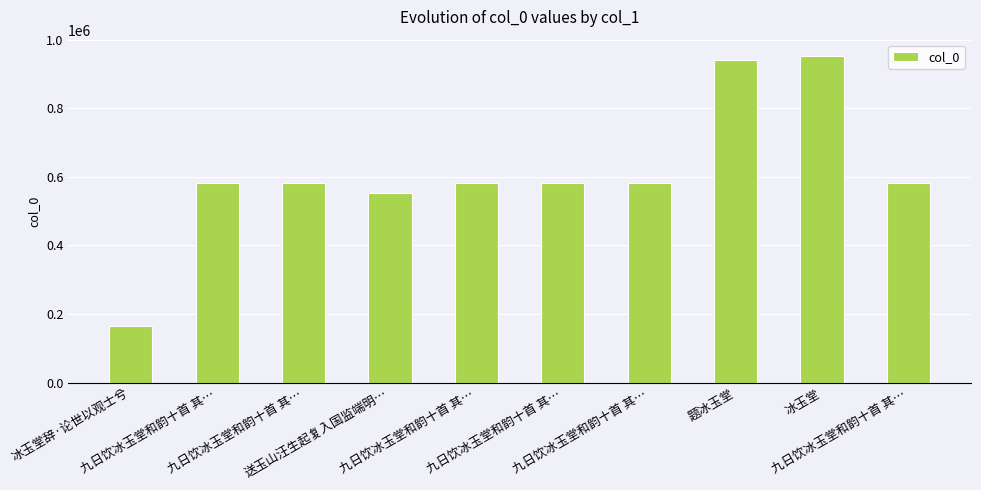

Does the chart contain any negative values?

No